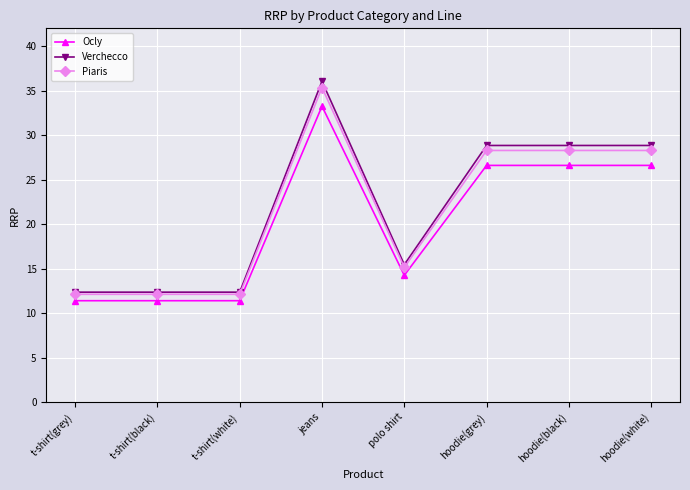

What is the total value across all series at hoodie(white)?

83.7